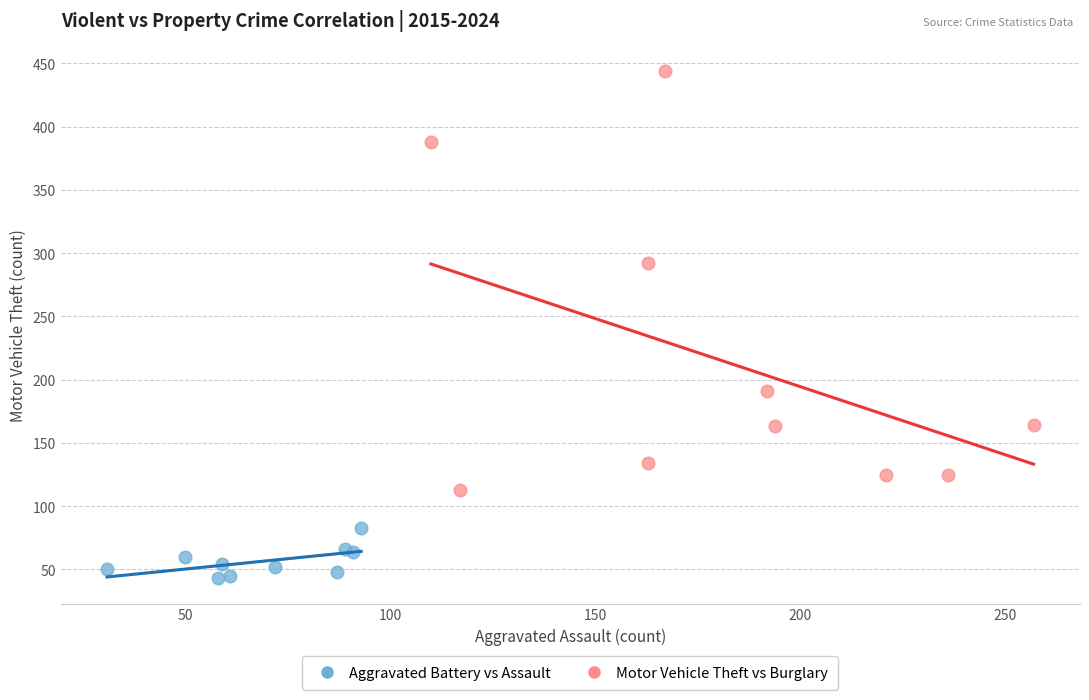

Which series has the largest Y range (max minus min)?

Motor Vehicle Theft vs Burglary